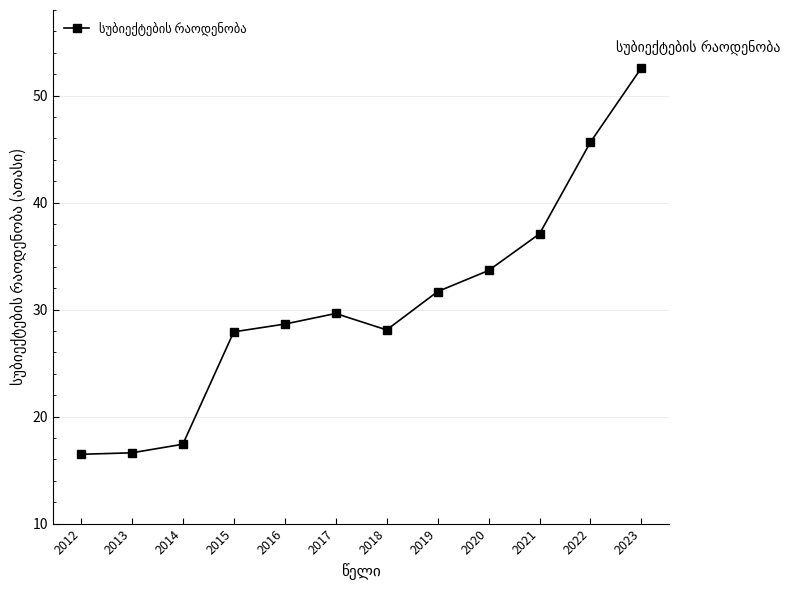

Between 2022 and 2021, which is larger?

2022